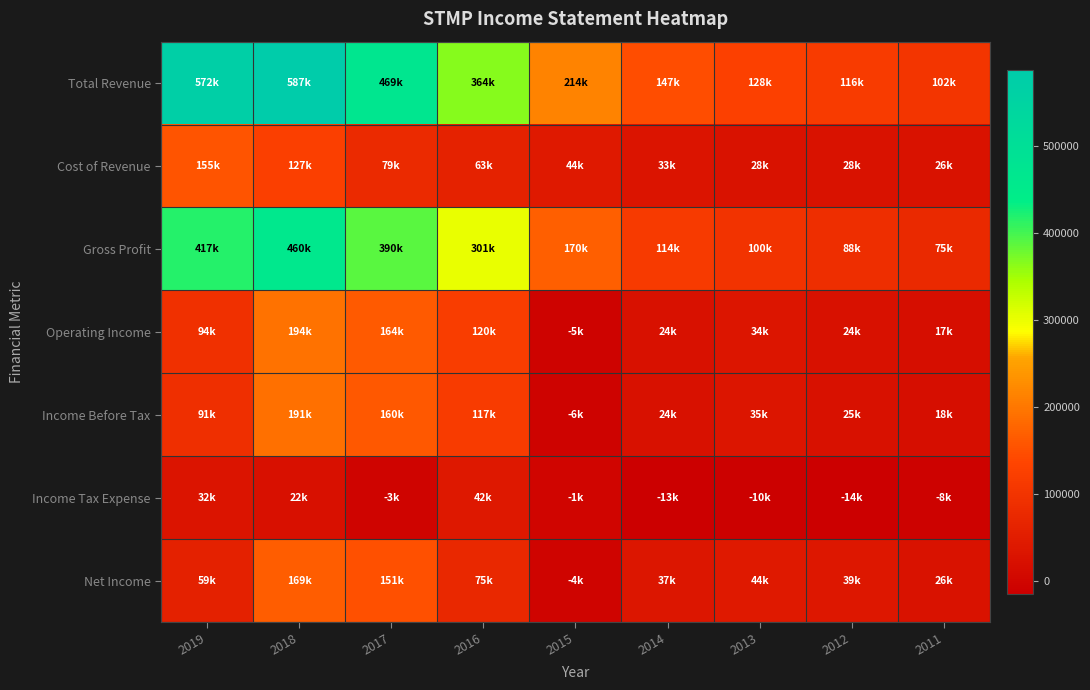

At how many categories does at least one series exceed 456508?

3